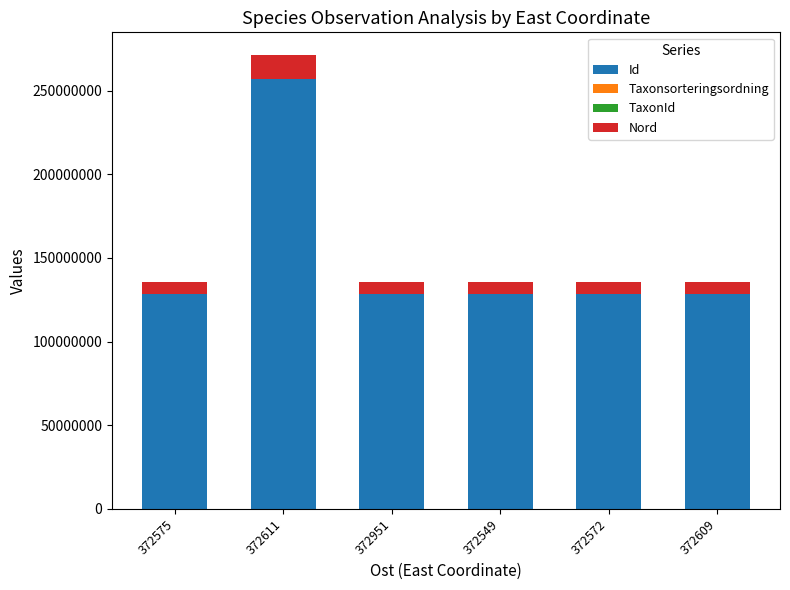

At which category is the sum across all series the highest?

372611